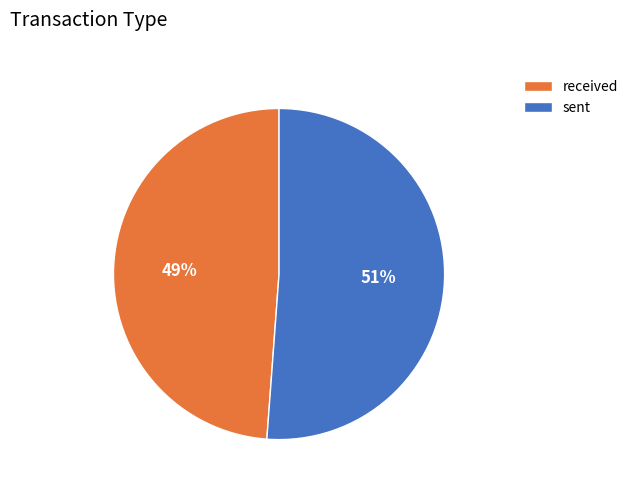

The received slice represents 49% of the pie. True or false?

True